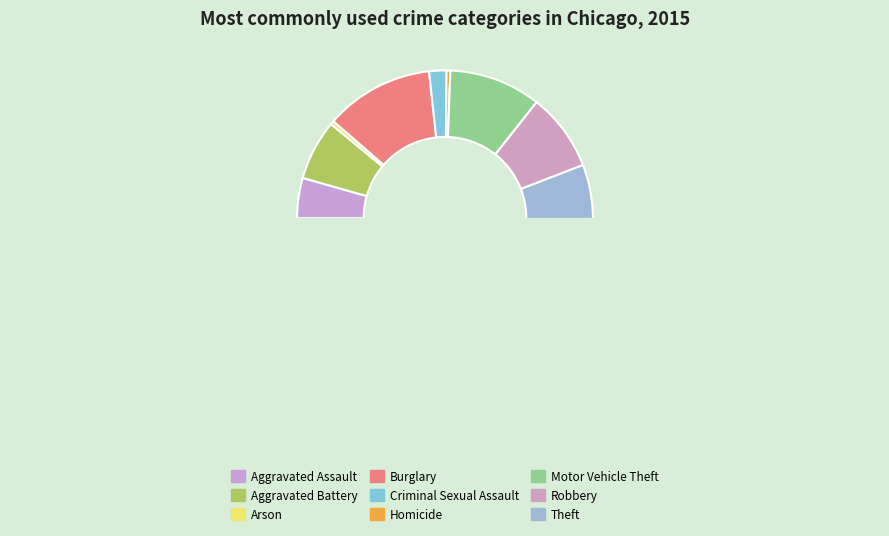

Does Criminal Sexual Assault represent more than half of the total?

No